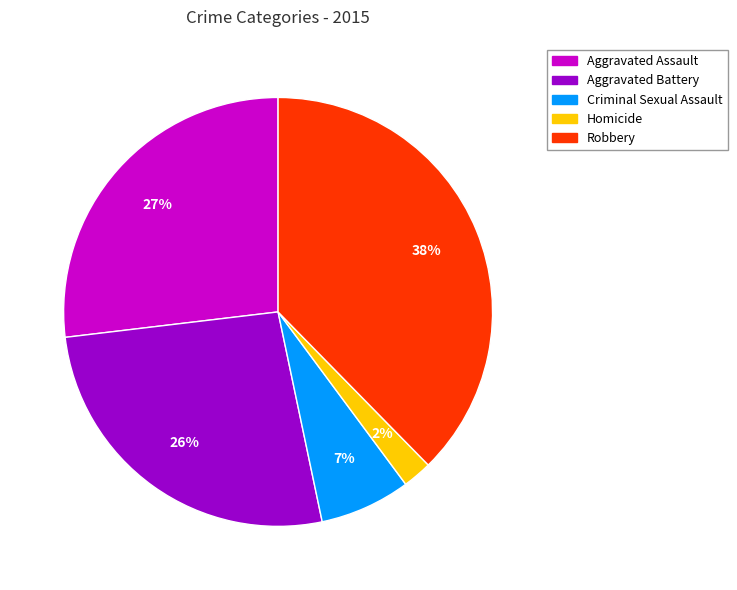

The Aggravated Battery slice represents 26% of the pie. True or false?

True